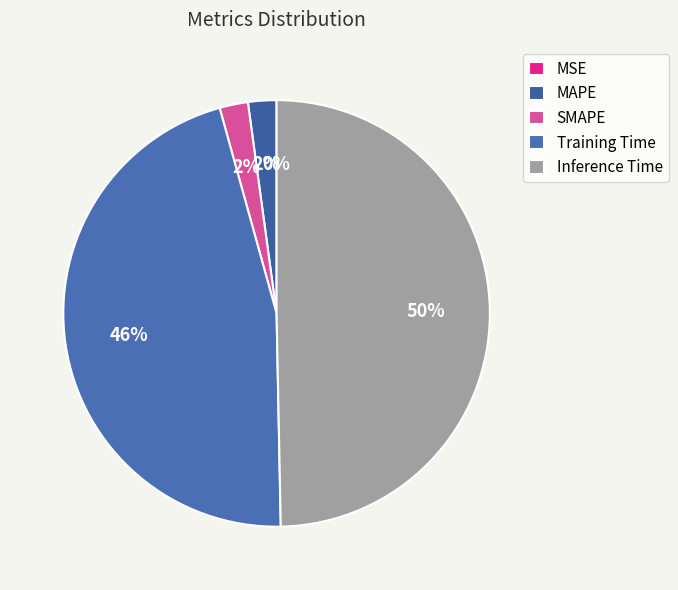

To the nearest percent, what percentage of the pie is Inference Time?

50%